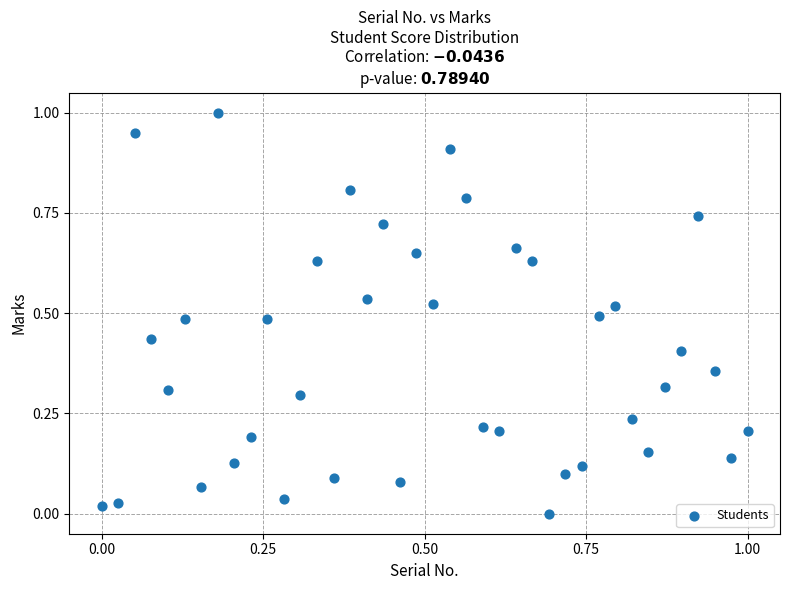

What is the range of X values (max minus min)?

1.0